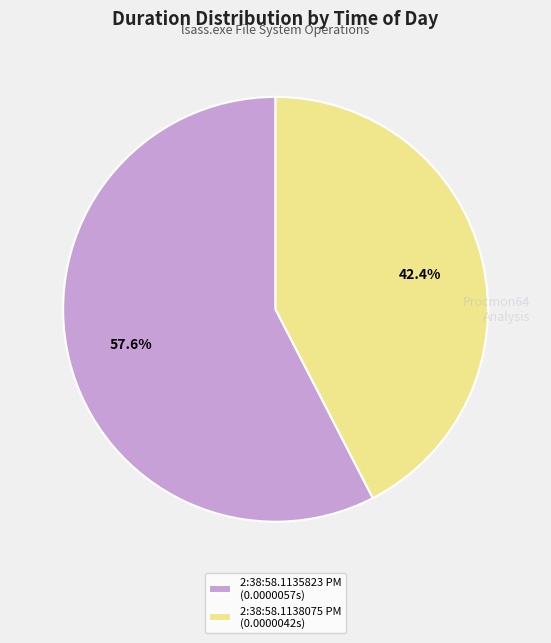

To the nearest percent, what portion does 2:38:58.1135823 PM represent?

58%